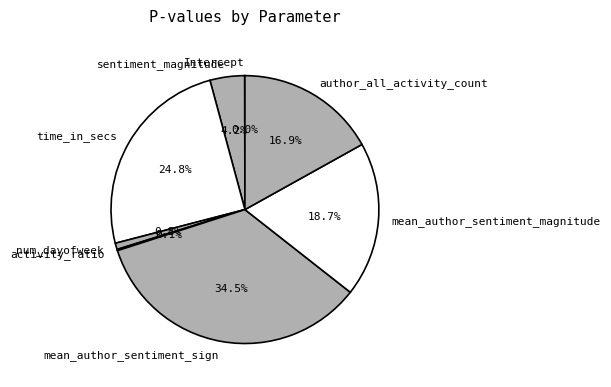

Is the sum of author_all_activity_count and num_dayofweek greater than half?

No